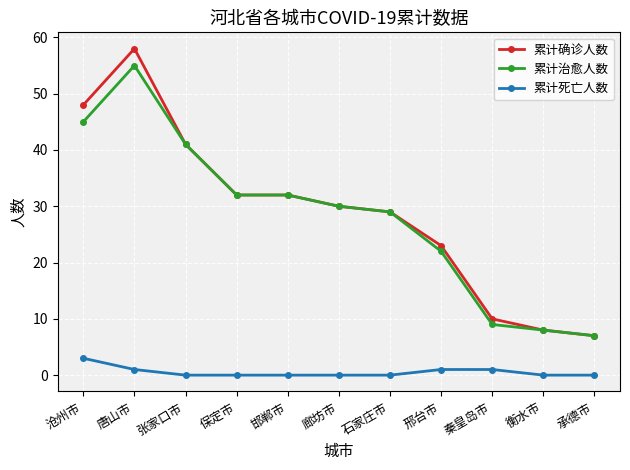

Is it true that 累计治愈人数 equals 46 at 石家庄市?

False